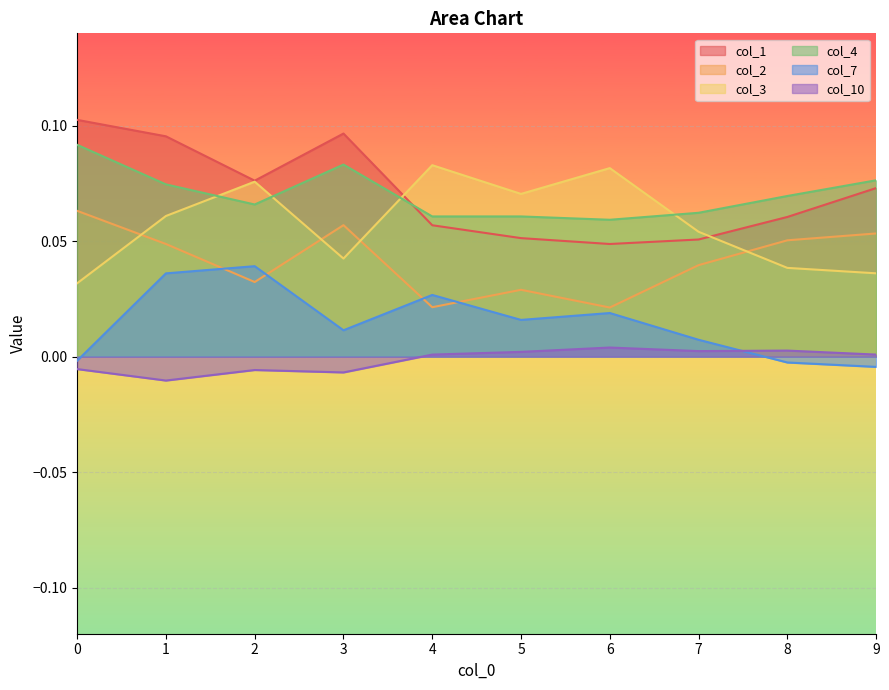

Does the chart display data point markers on the line(s)?

No